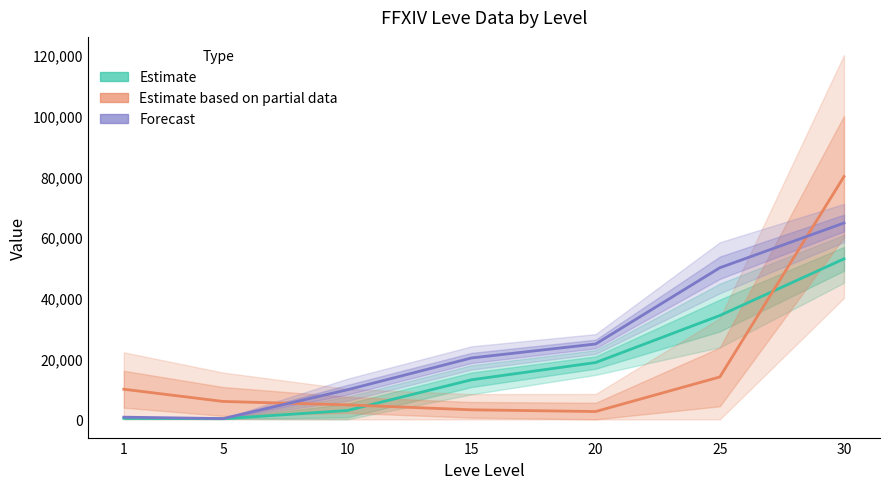

The value of Avg Price (Partial) at 10 is 1901.2. True or false?

False